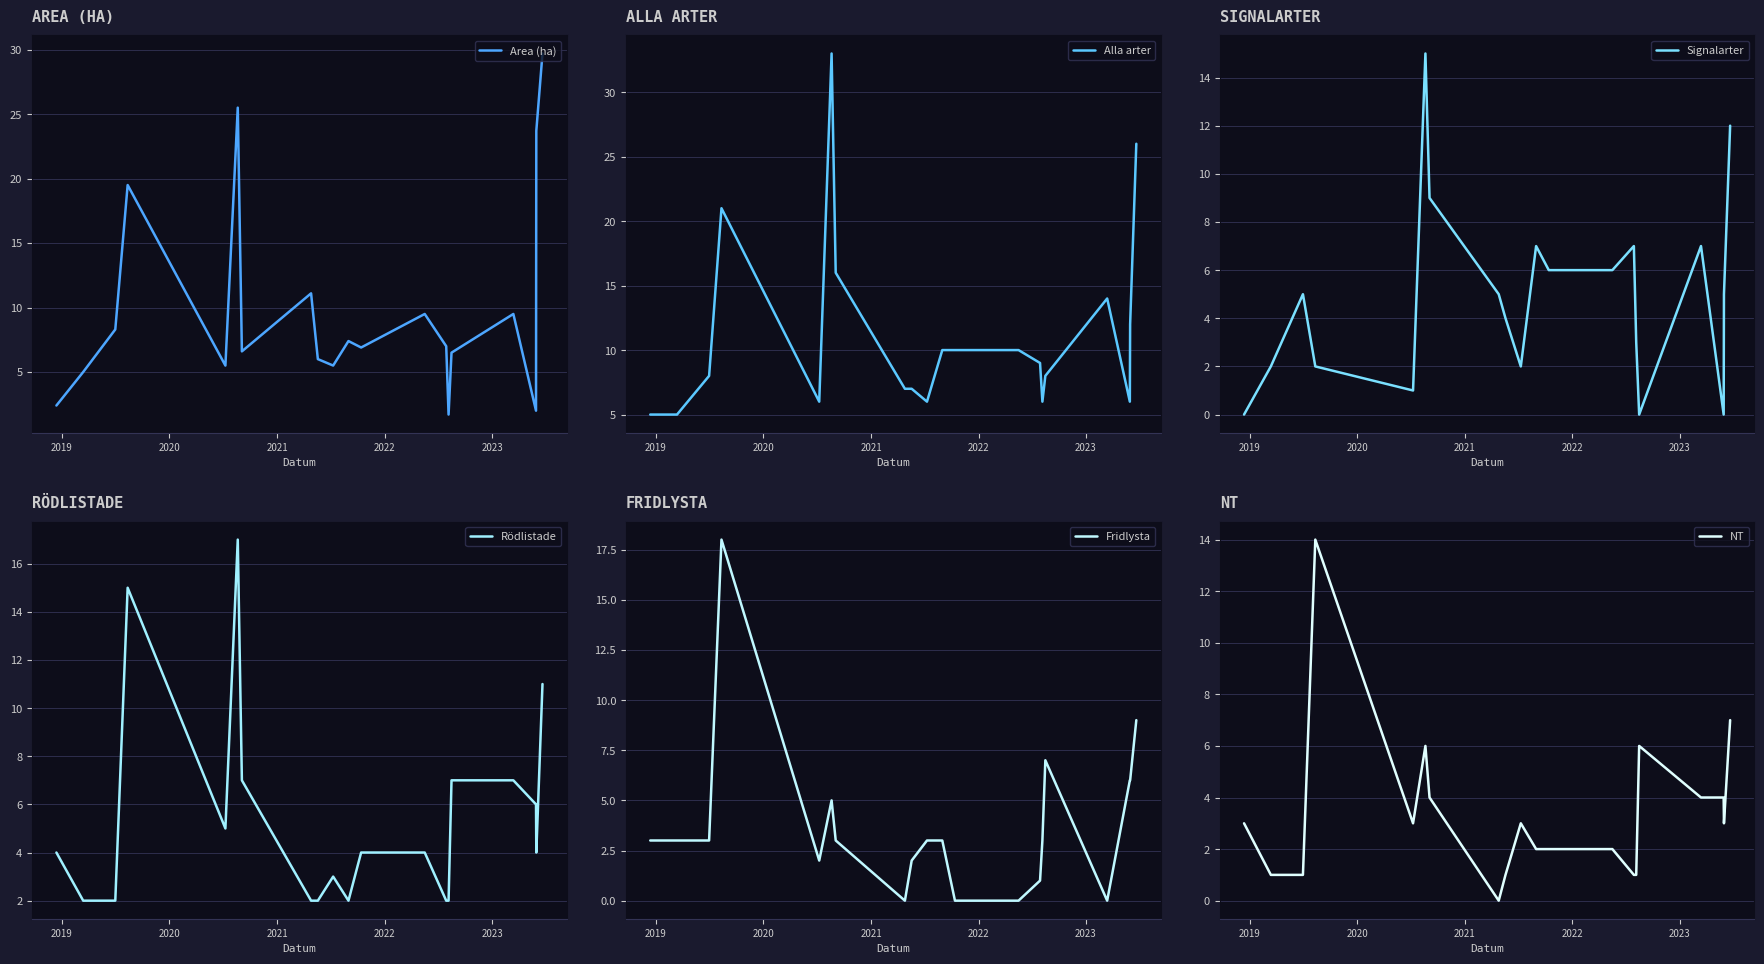

What is the lowest value of the Area (ha) series?

1.7